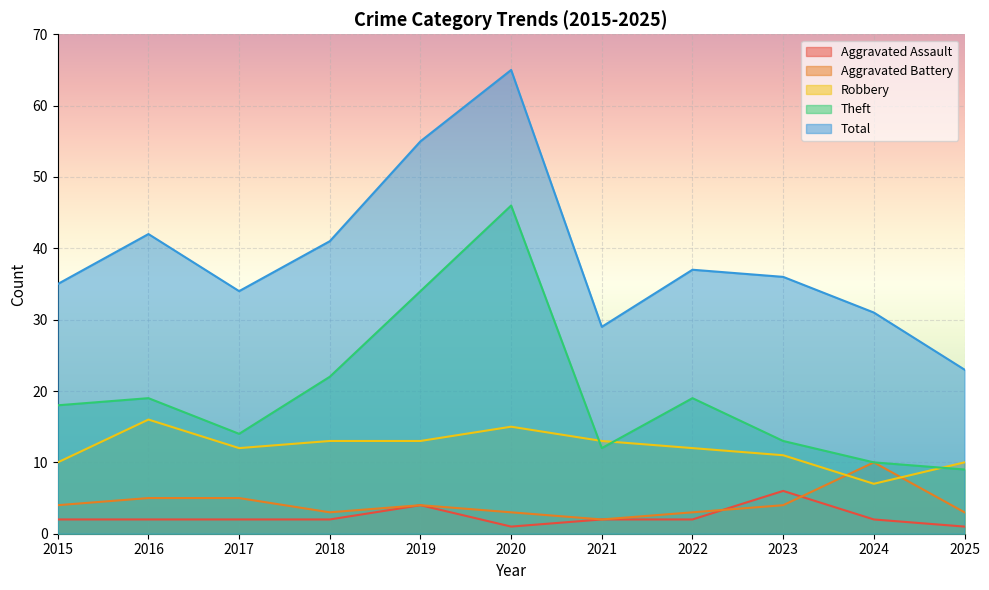

What is the value of the Robbery point at the 11th from the left?

10